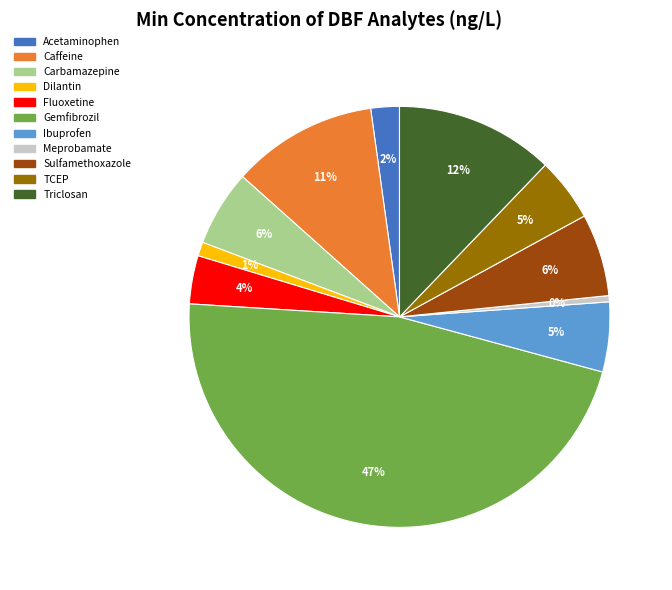

What is the largest slice in the pie chart?

Gemfibrozil